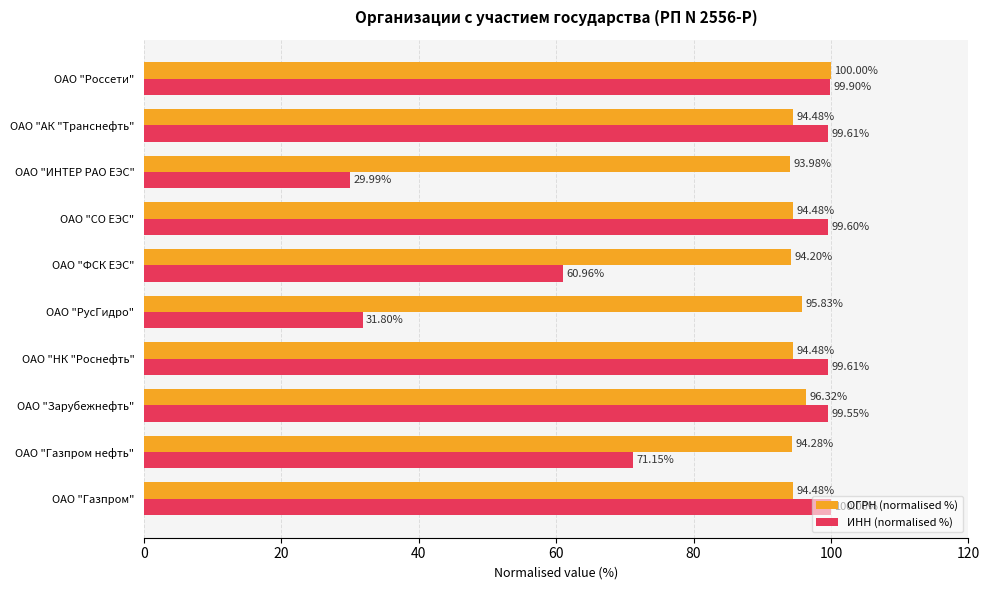

Which series changed the most between ОАО "Газпром" and ОАО "ФСК ЕЭС"?

ИНН (normalised %)